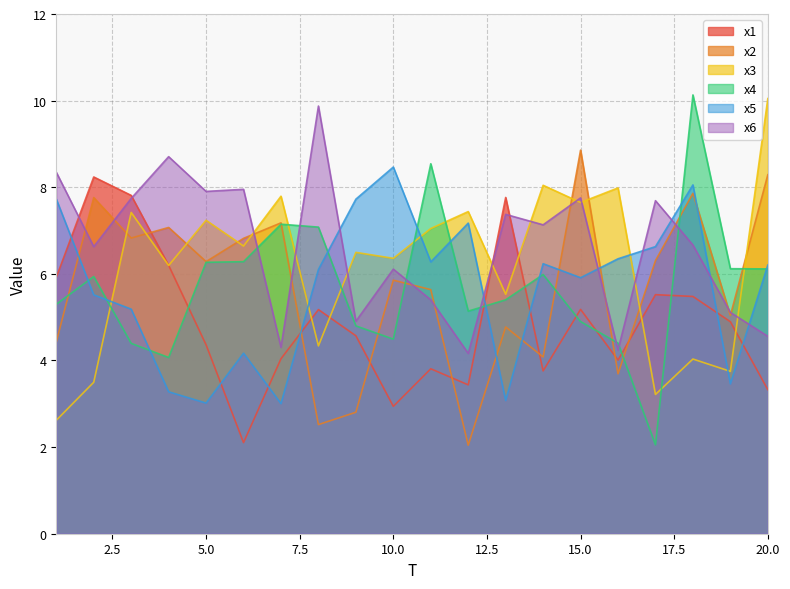

What is the maximum value shown in the chart?

10.1